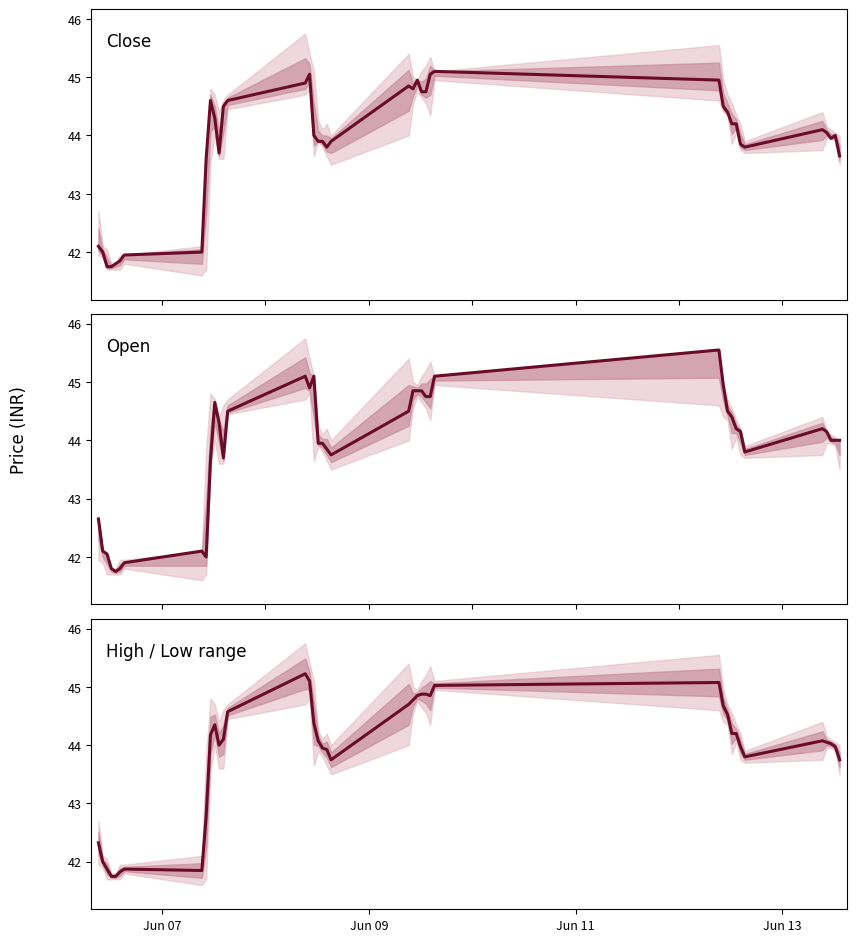

What is the maximum value for Open?

45.5